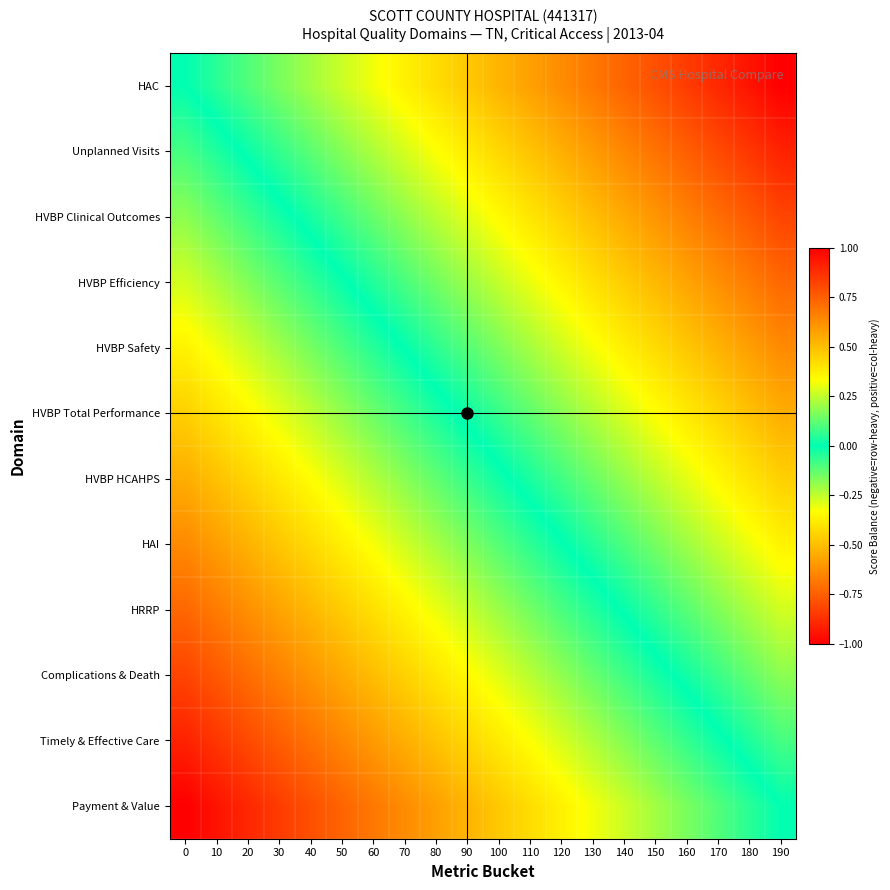

Count the number of categories in the chart.

20